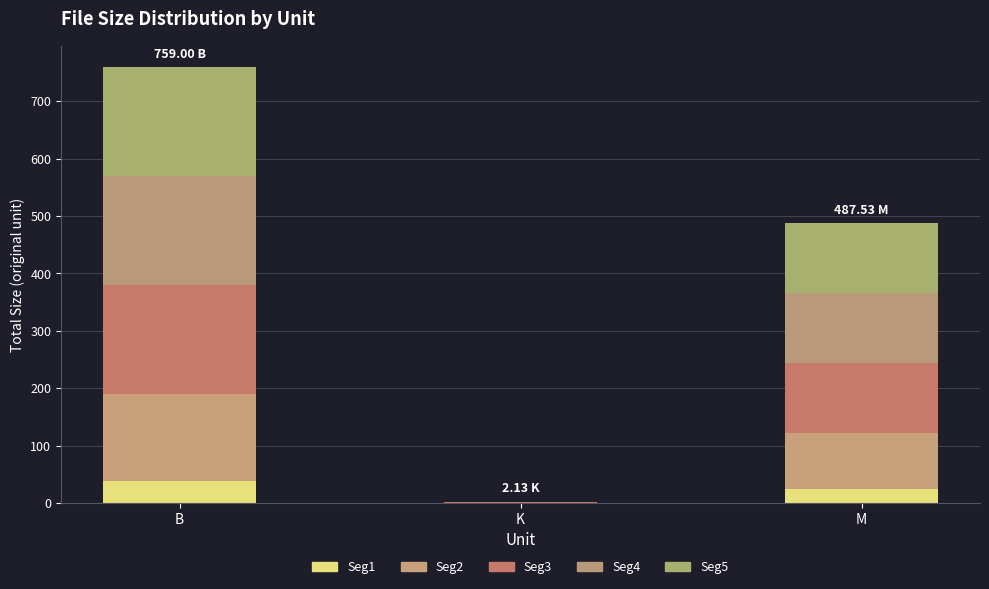

Which series has the largest range (max minus min)?

Seg3